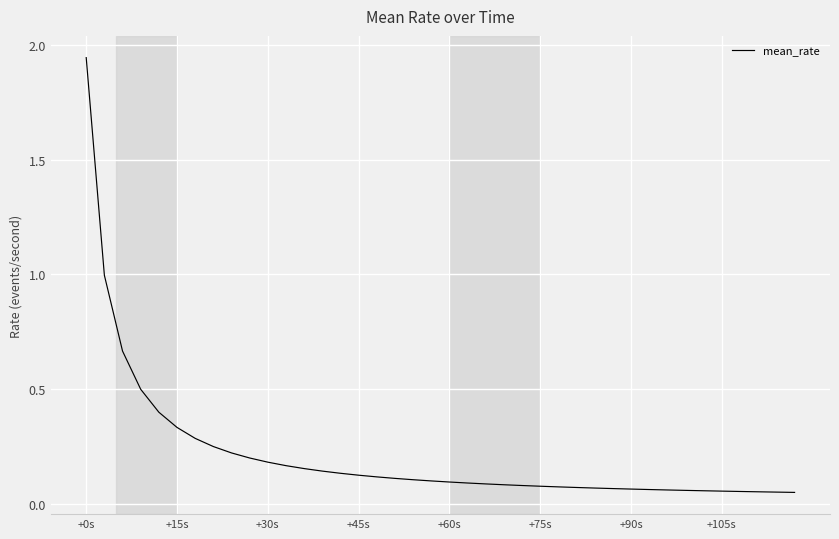

How many lines are shown in the chart?

1